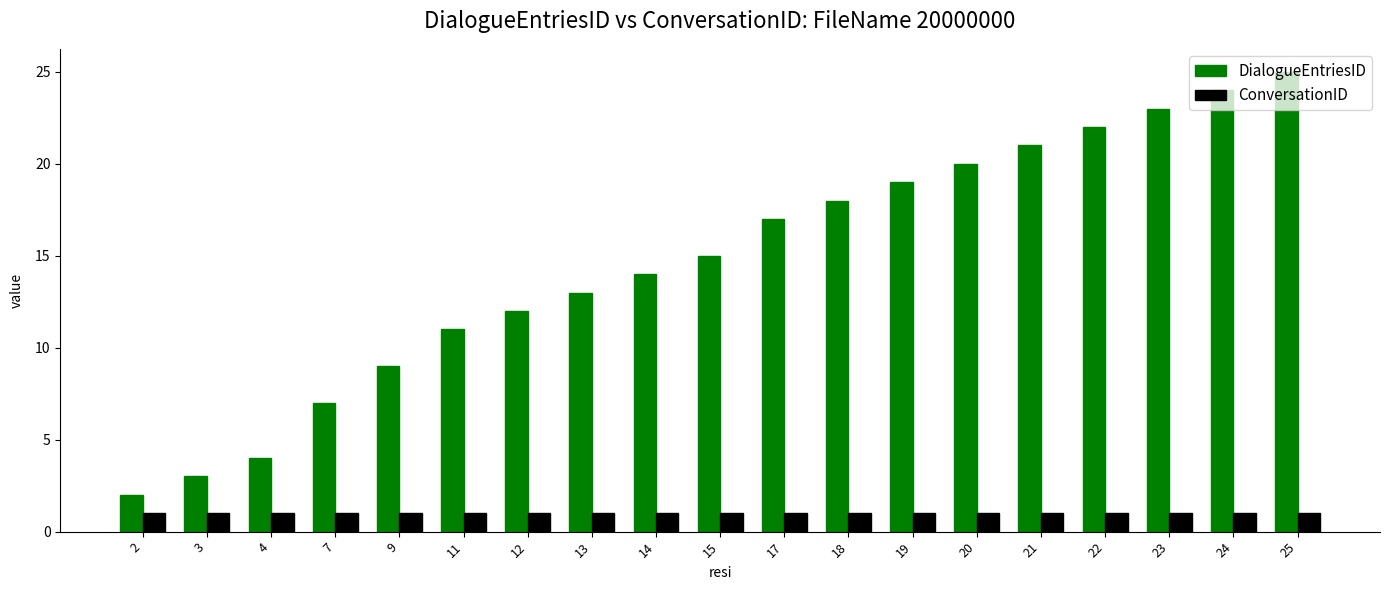

What are all the series names shown in the legend?

DialogueEntriesID, ConversationID